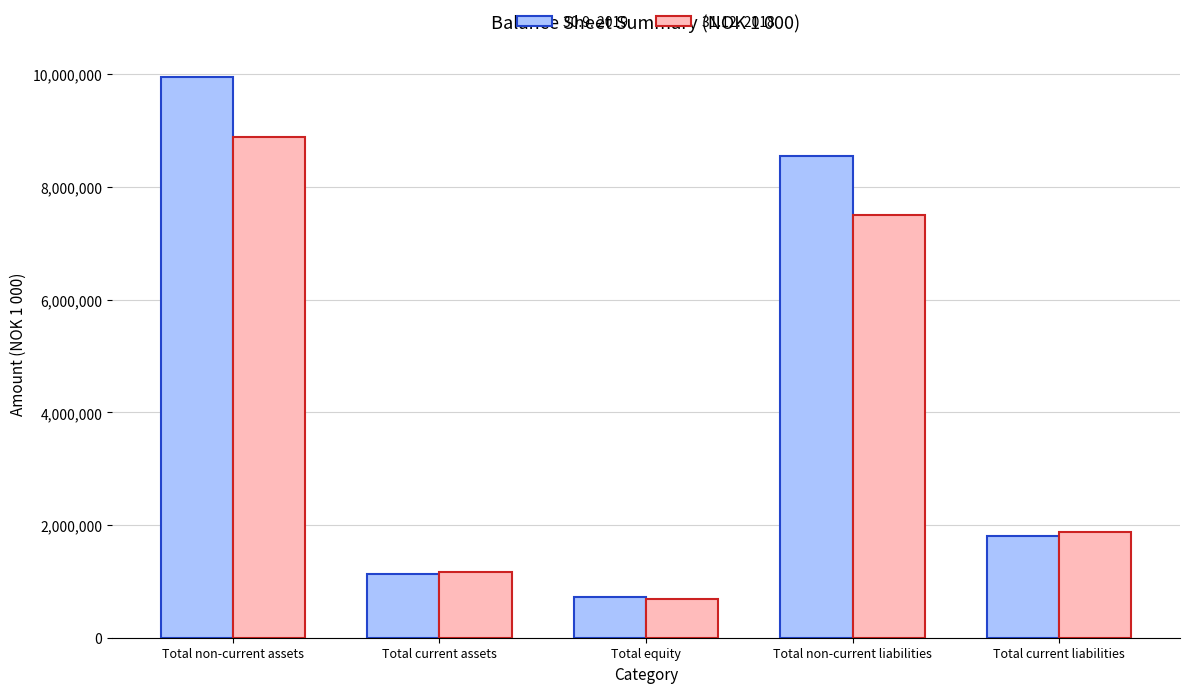

What is the average value of the 31.12. 2018 series?

4023780